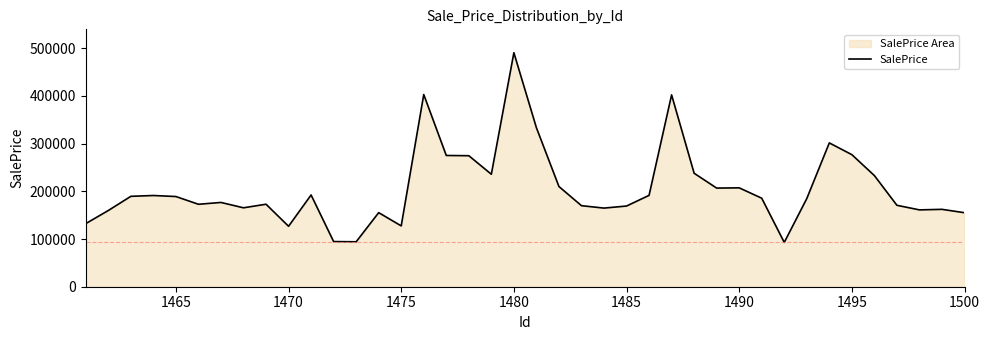

Reading right to left, transcribe all the data shown in this chart.

155183.2	162279.2	161140.6	170759.9	233092.1	276952.6	301591.8	184892.9	92929.3	185608.3	207361.5	206830.5	237962.6	402240.8	191599.8	169216.0	164879.8	169941.9	210119.2	333384.7	490686.0	235866.7	274733.0	275235.4	403008.8	127560.1	155337.1	94233.0	94697.3	192395.2	126755.6	173008.4	165492.3	176723.4	172908.8	189128.0	191294.9	189574.1	159847.6	132378.9